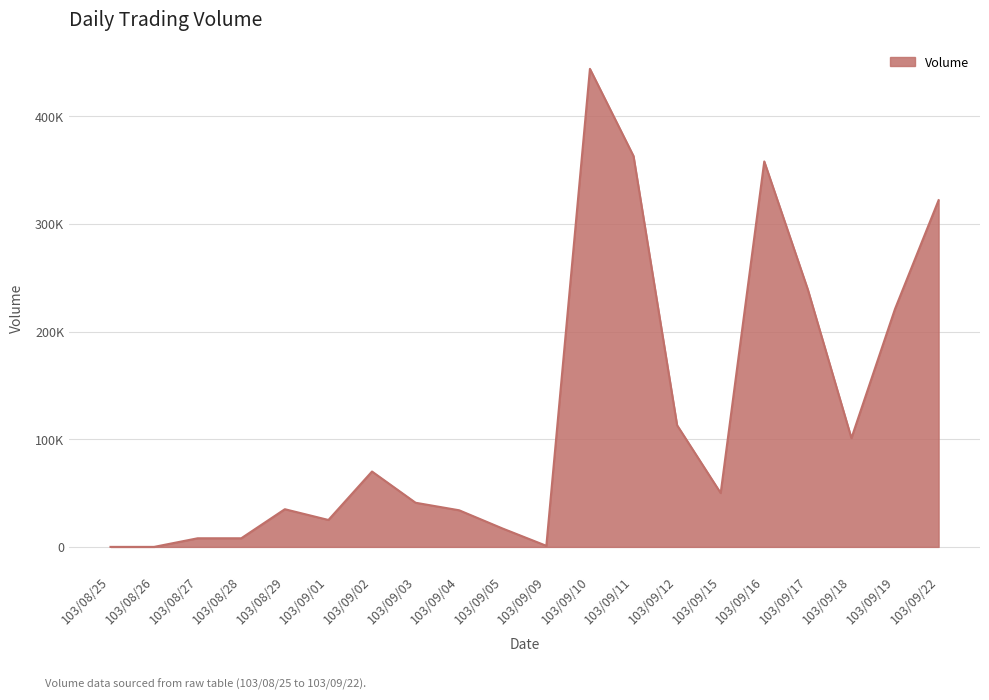

Does the chart have visible grid lines?

Yes